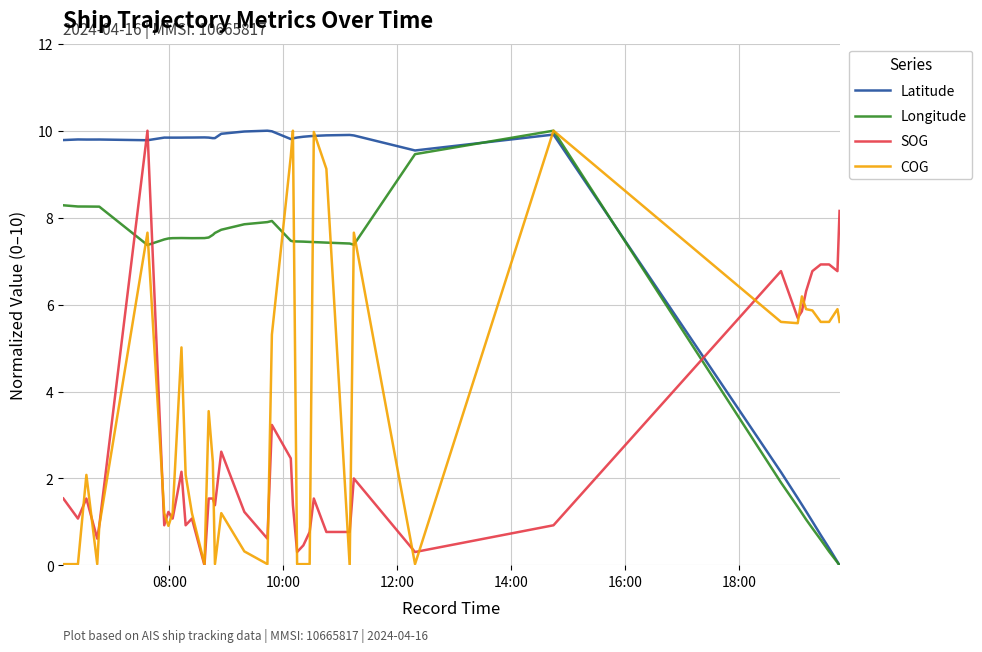

How many values in SOG are above zero?

39